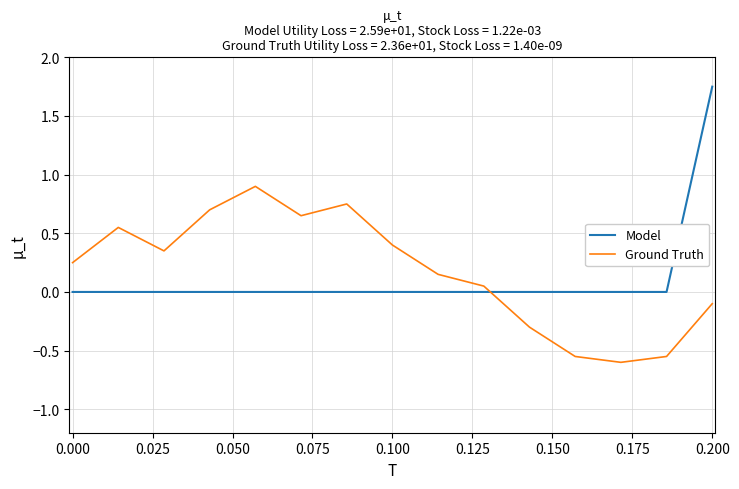

Which series has the largest range (max minus min)?

Model